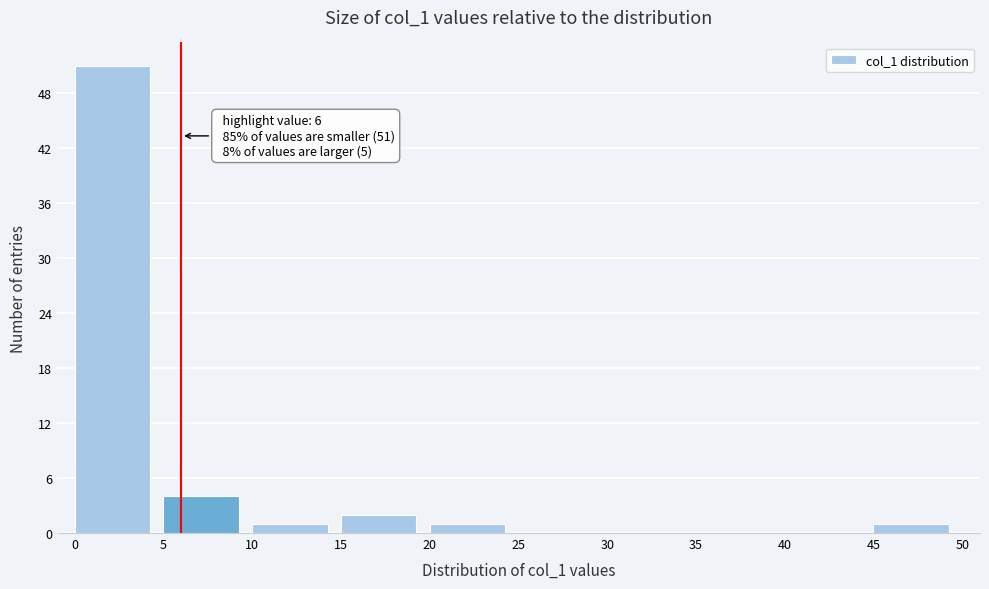

Over which range of the x-axis is the bar tallest?

0 to 5